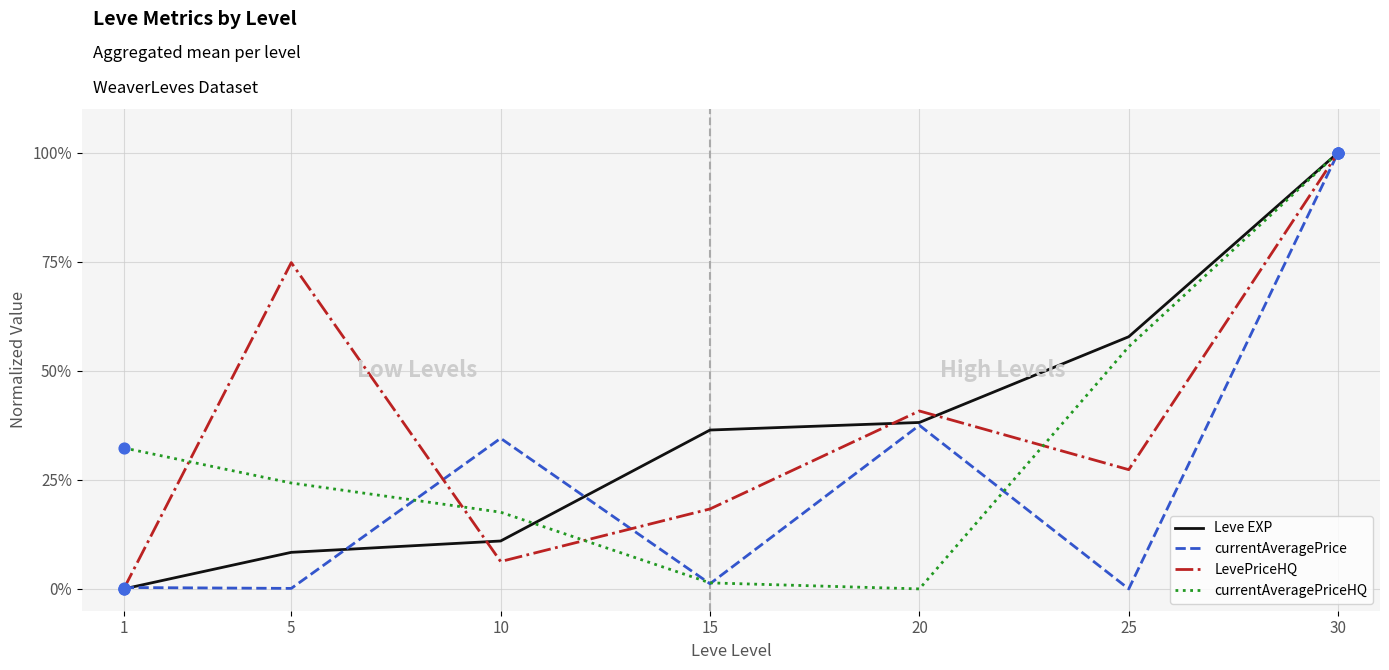

At how many categories does at least one series exceed 94?

1